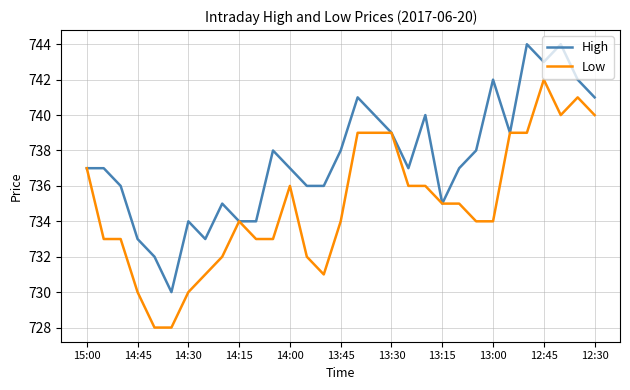

What is the maximum value for Low?

742